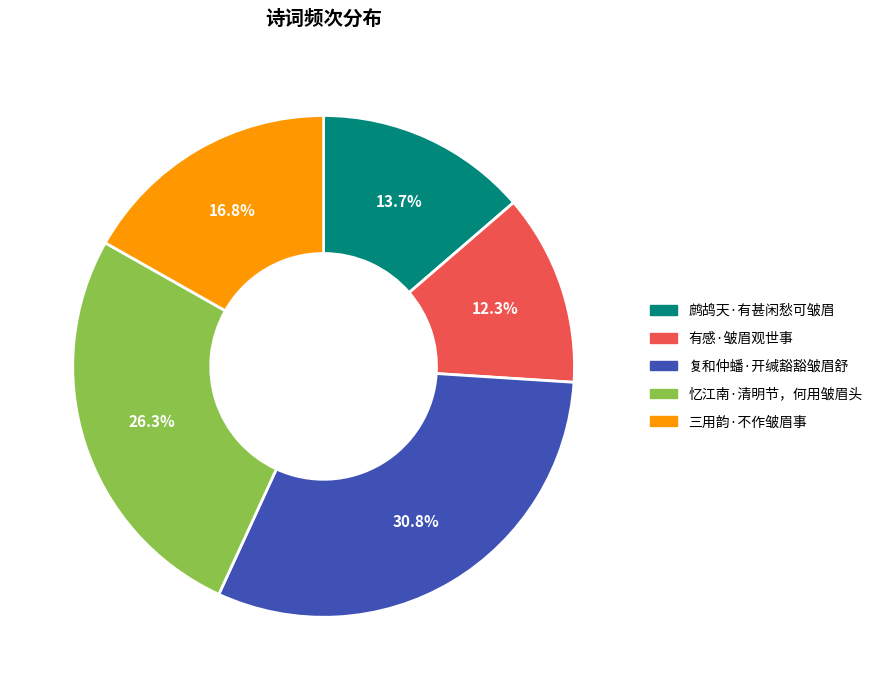

Which slice is the largest?

复和仲蟠·开缄豁豁皱眉舒